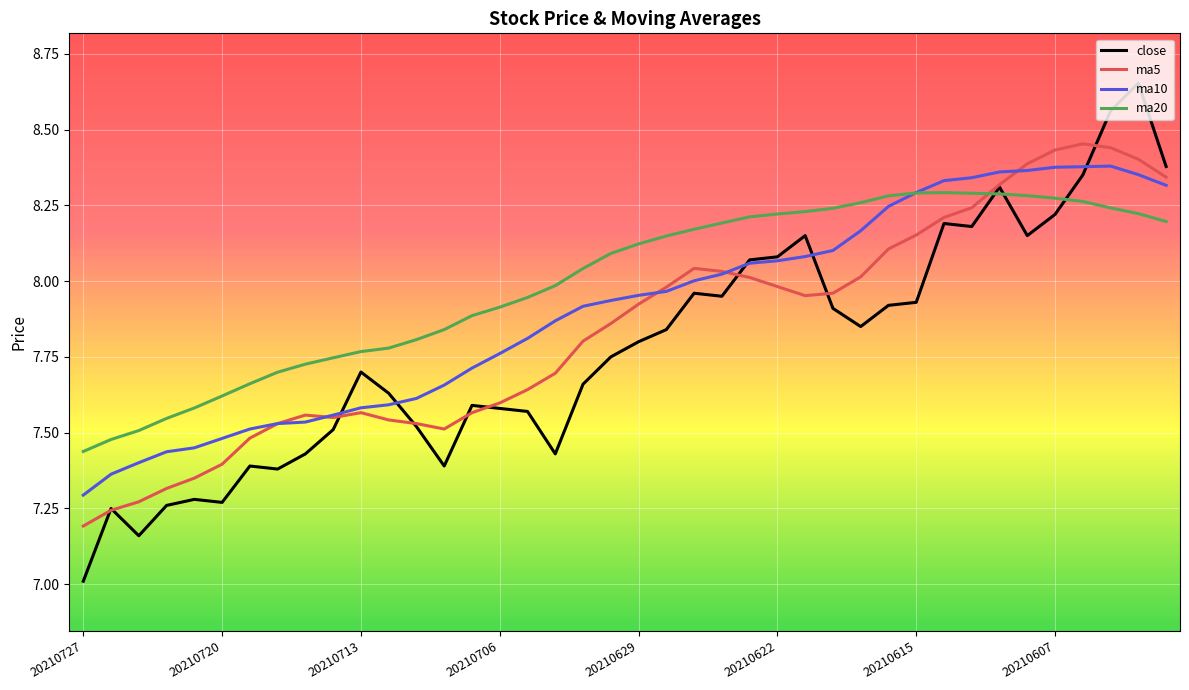

Rank the series by their average value, from highest to lowest.

ma20, ma10, ma5, close